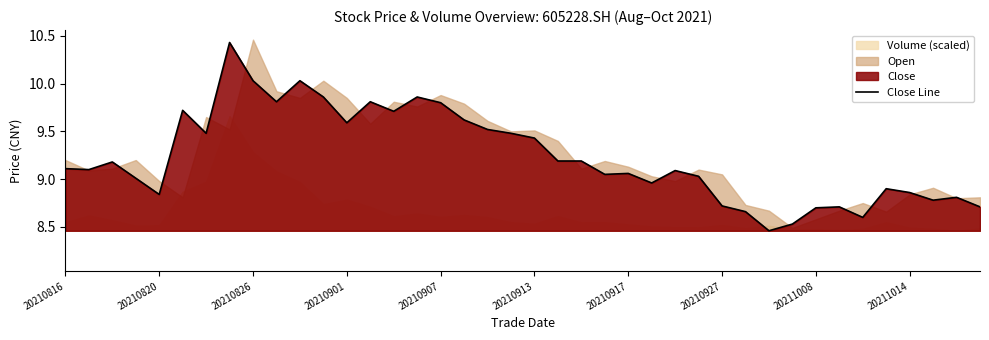

True or false: the data shows 14.0 at 20210816.

False